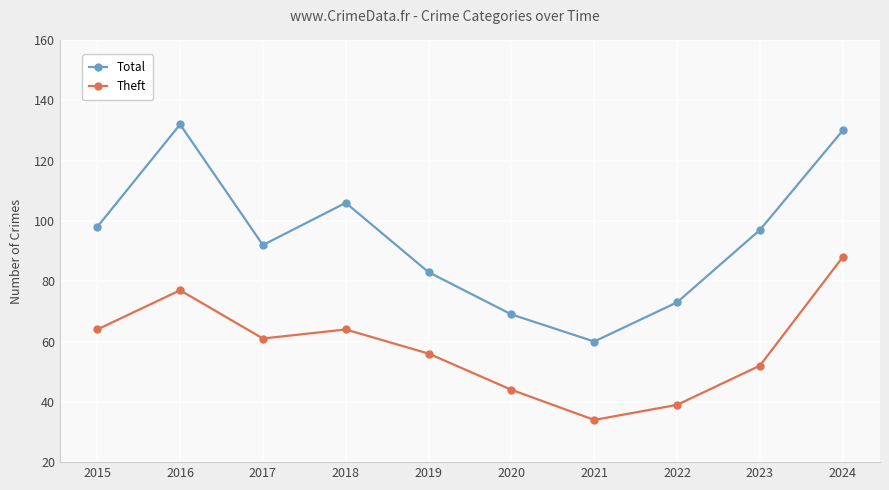

At 2024, list the series in order from largest to smallest.

Total, Theft